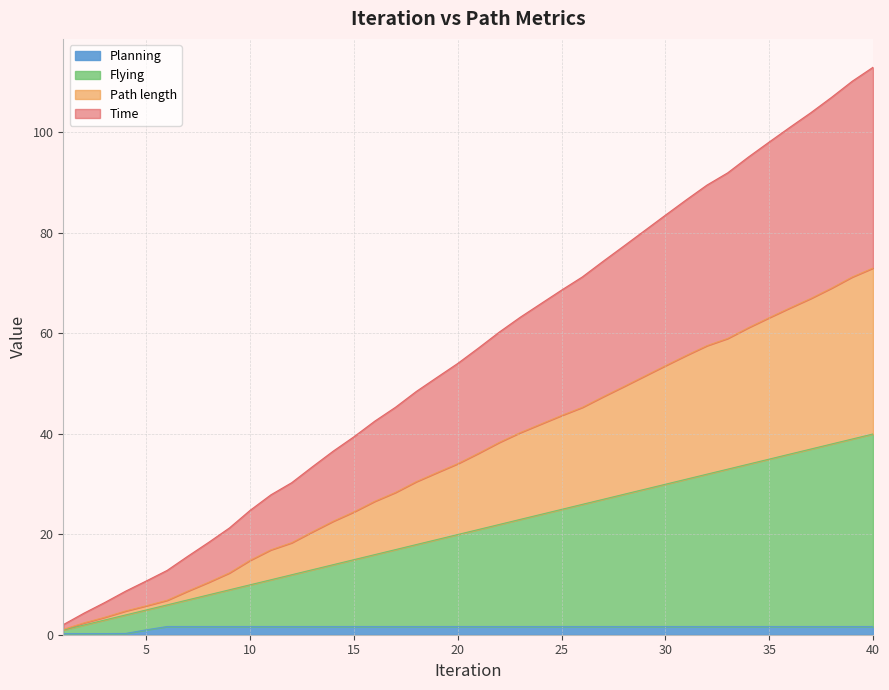

What is the spread (max minus min) of values at 14?

34.9